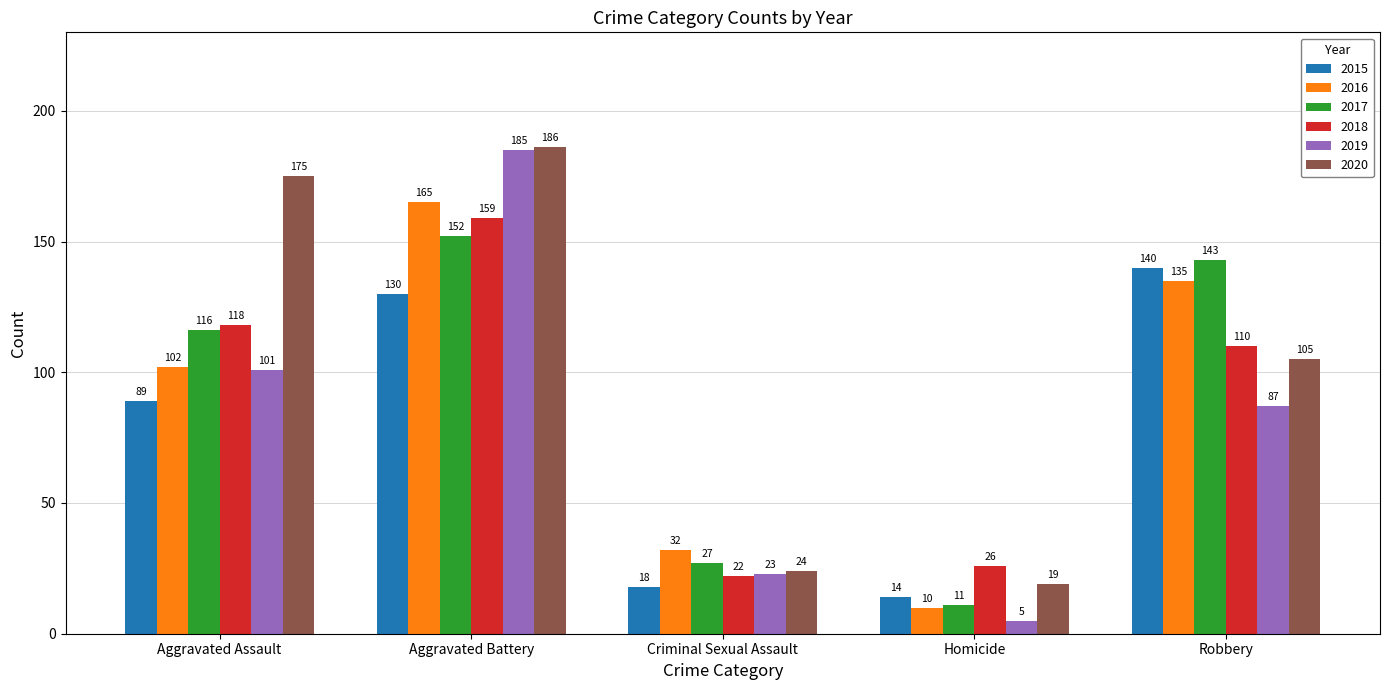

What is the label of the 1st bar from the left?

Aggravated Assault